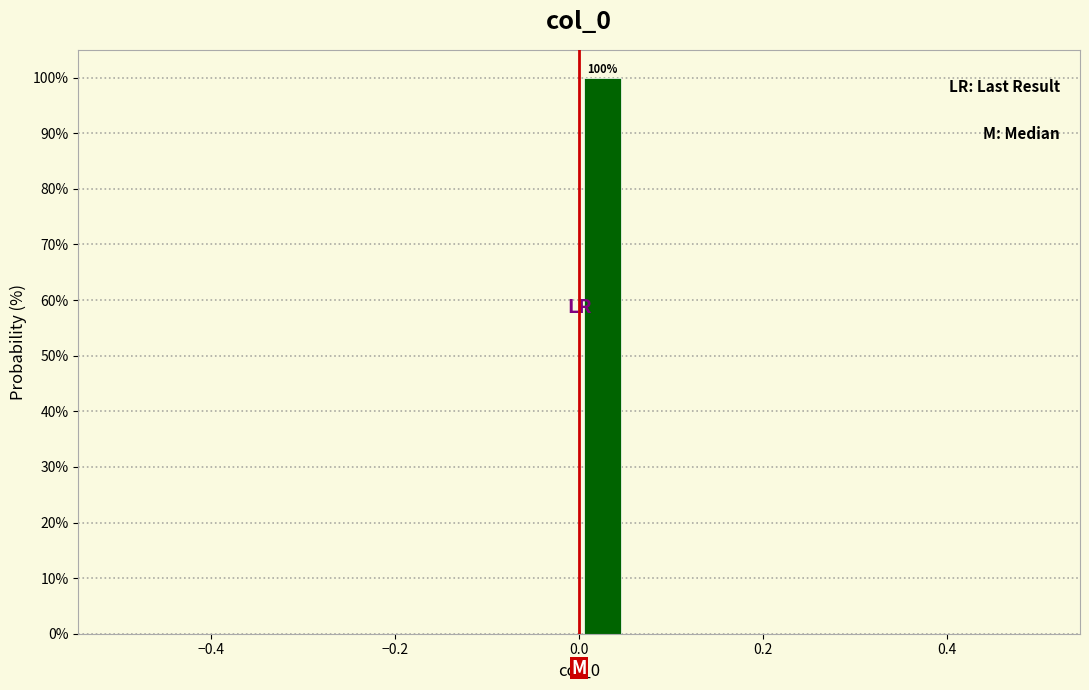

Around what value on the x-axis is the tallest bar? Give the approximate position of its centre, as read against the axis.

0.02